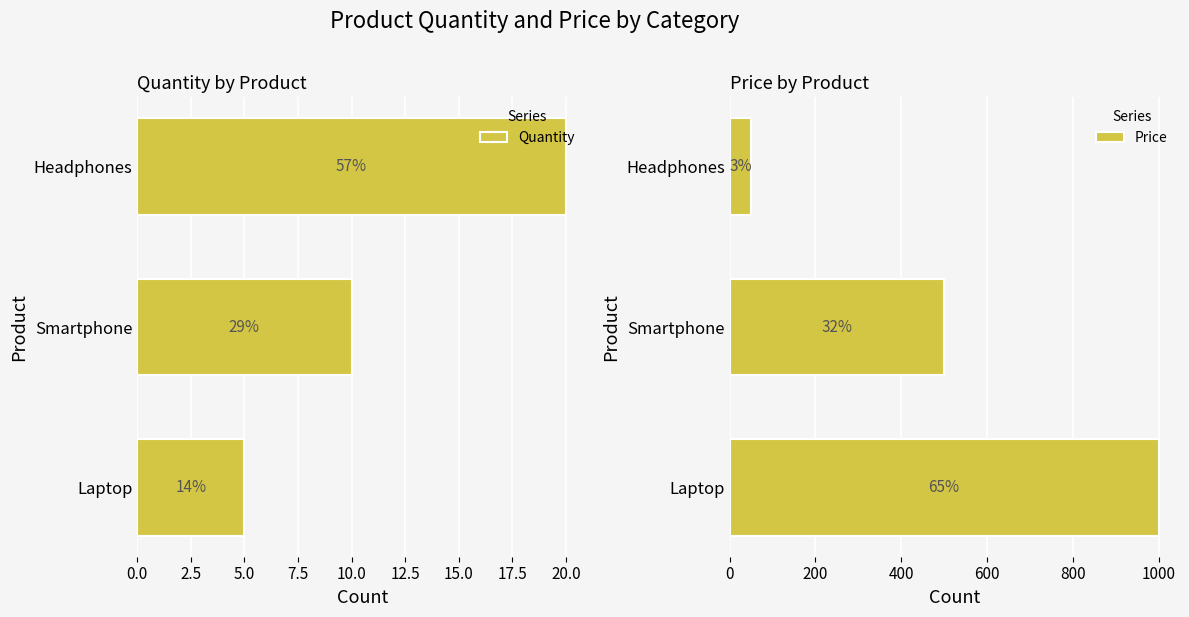

Which series has the largest total across all categories?

Price